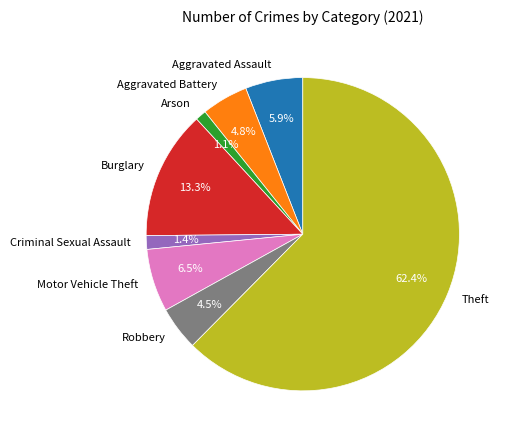

How much of the chart is everything except Motor Vehicle Theft?

93.5%